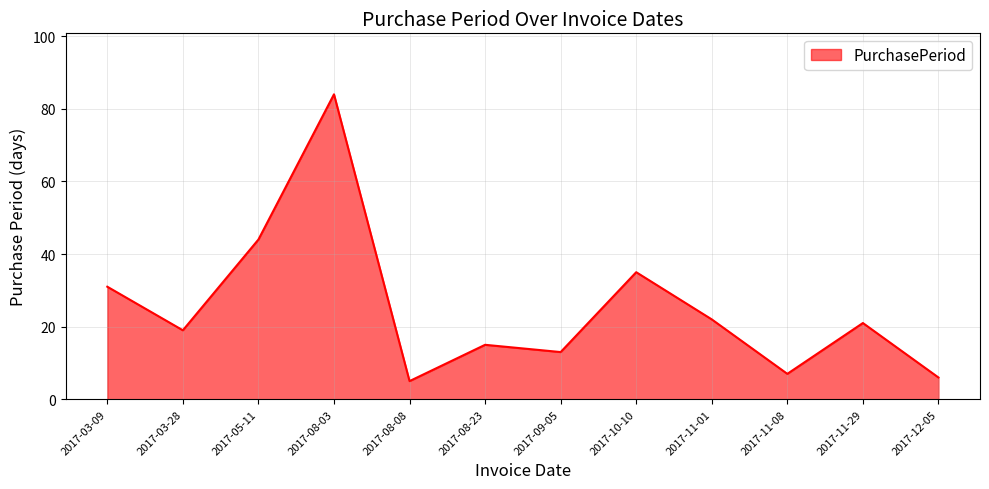

The chart shows a value of 44 at 2017-05-11. True or false?

True